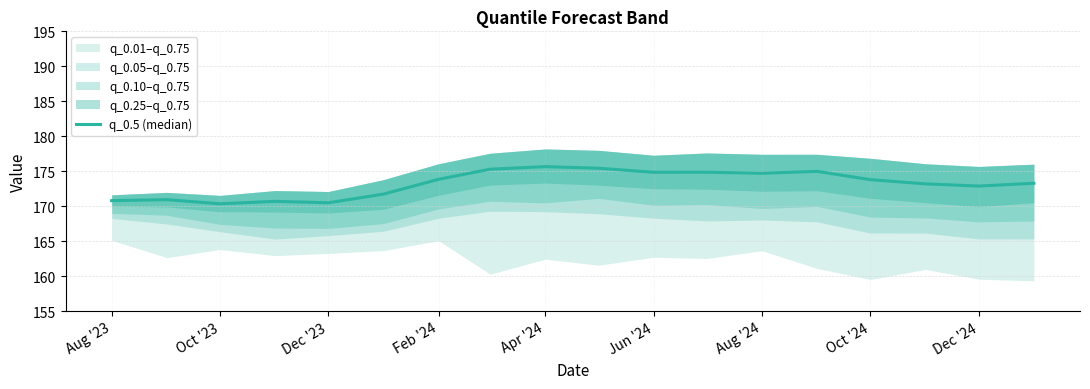

What is the greatest value displayed?

175.6